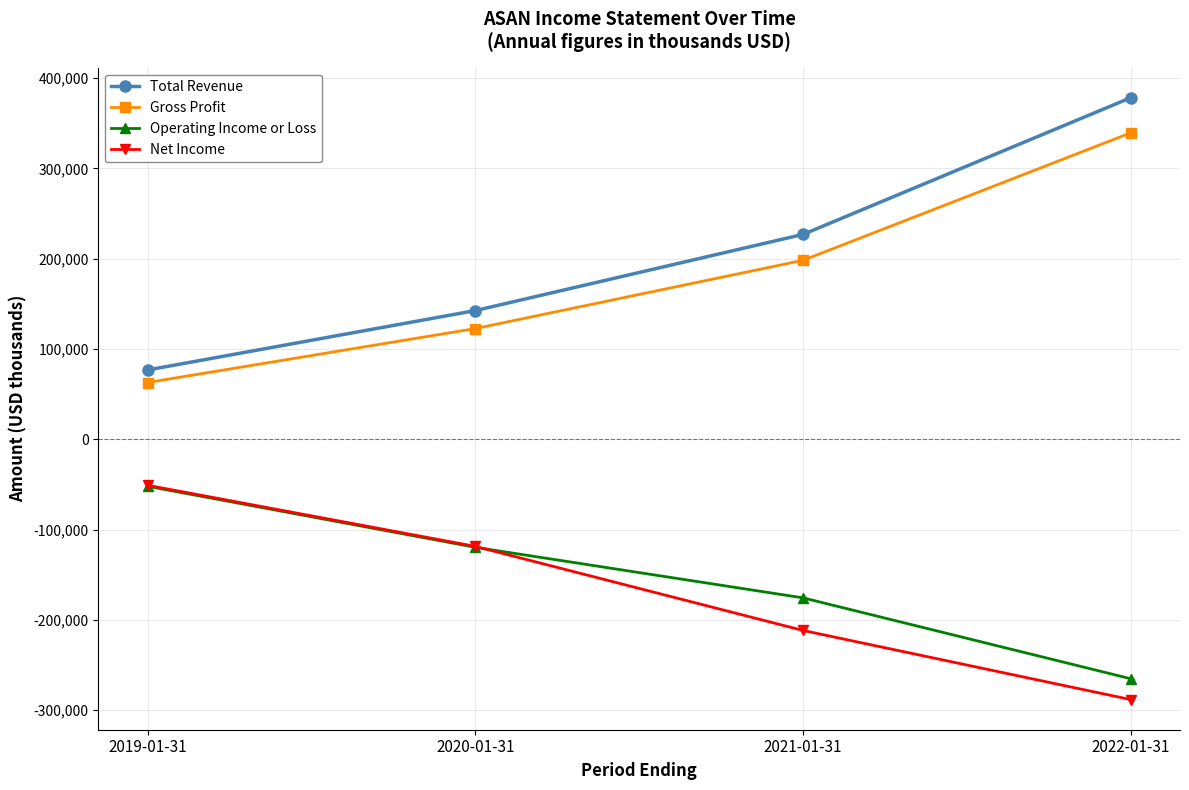

What position from the right is 2019-01-31?

4